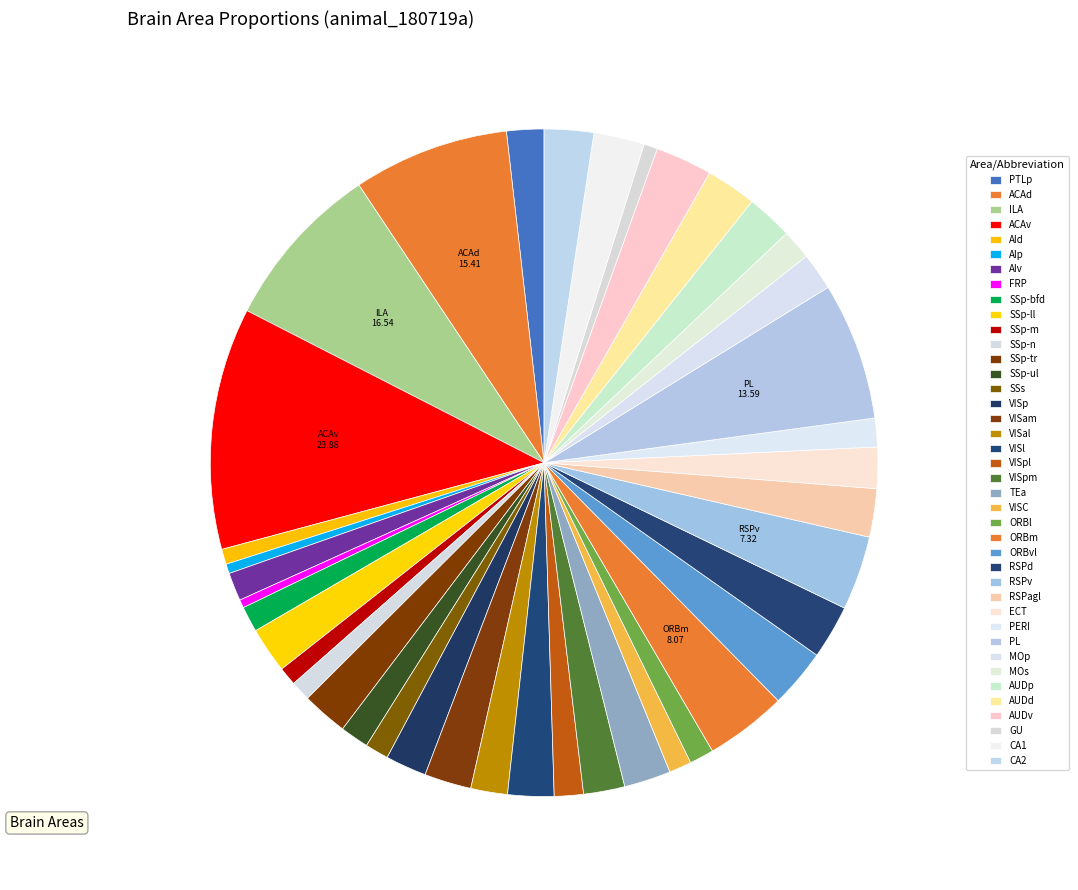

What percentage is NOT represented by ORBm?

96.0%